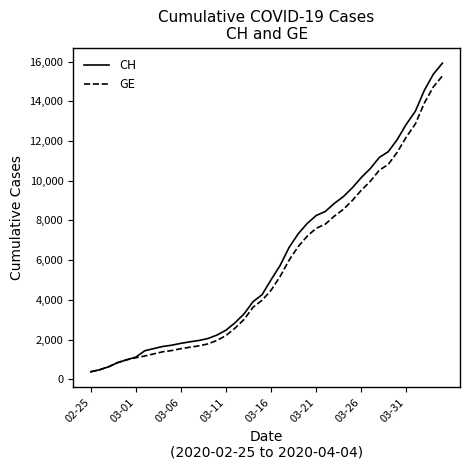

What is the maximum value shown in the chart?

15926